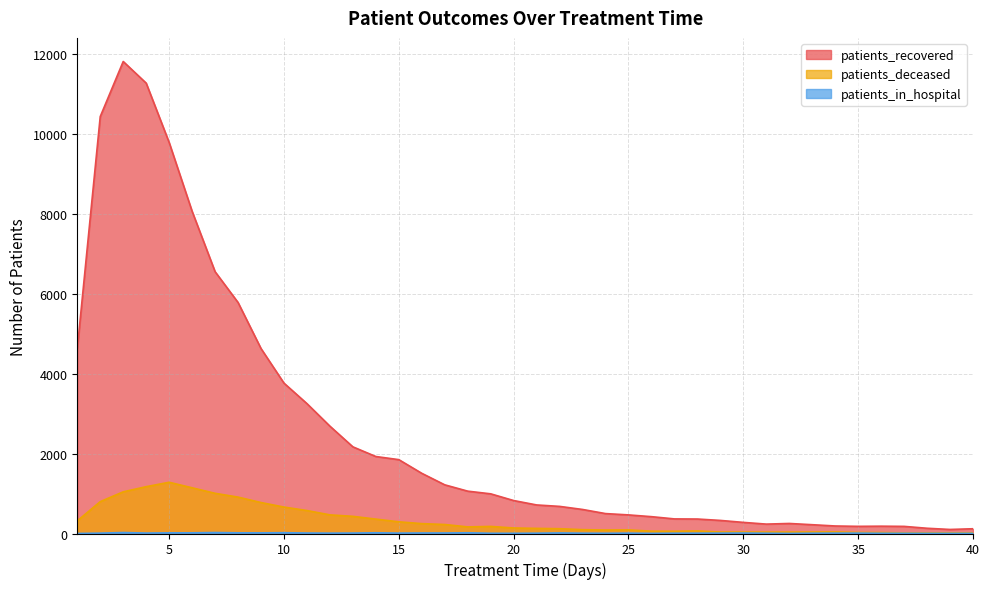

Where does the patients_deceased series first go above 138?

1